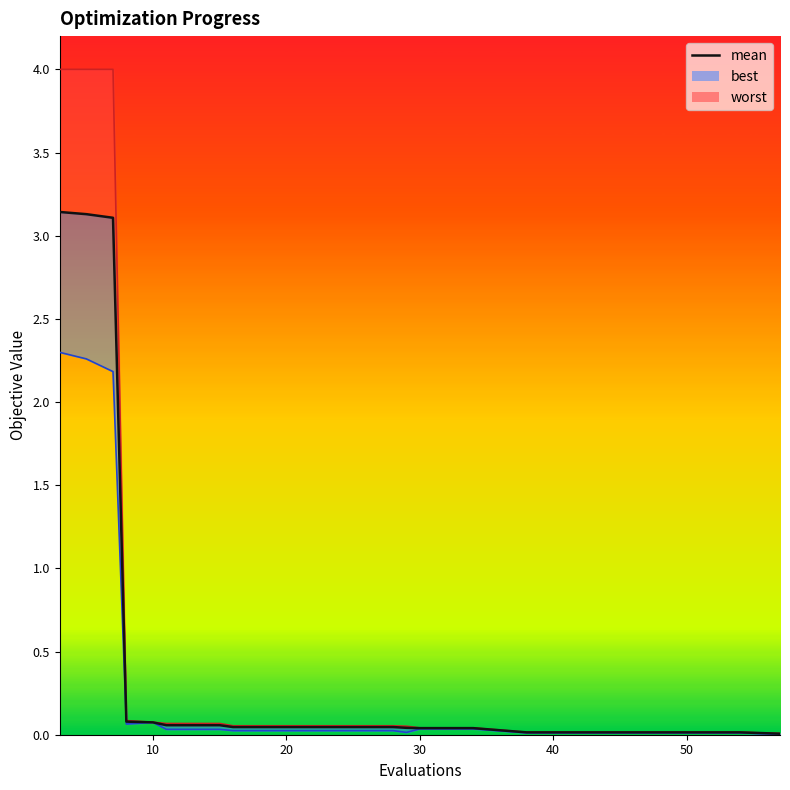

True or false: mean and worst_line intersect in this chart.

False